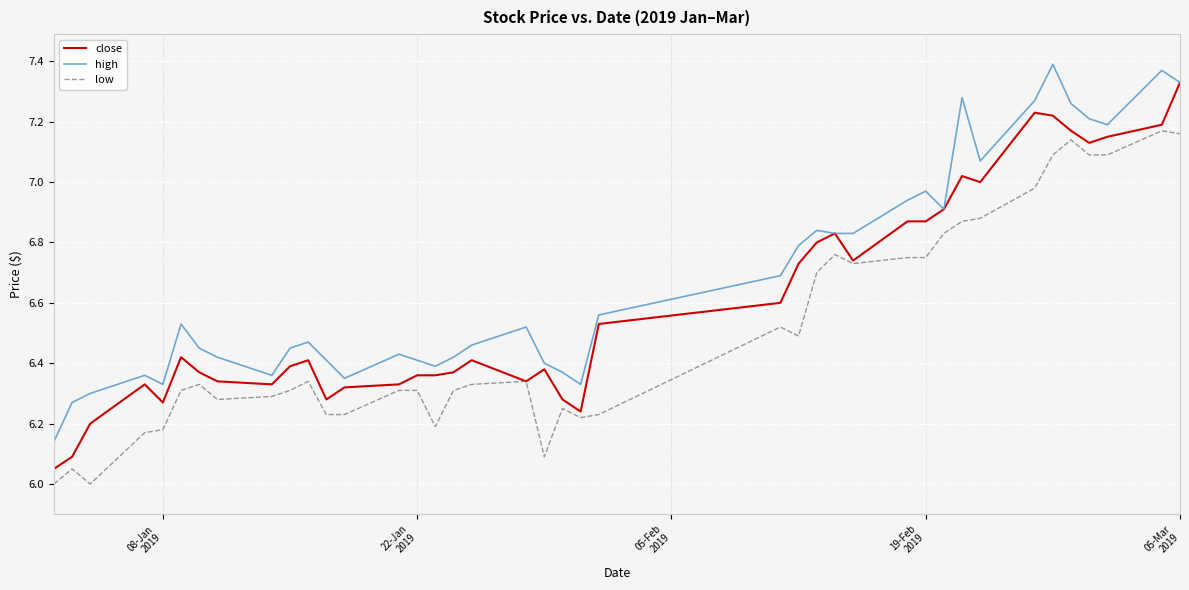

Which series has the largest total across all categories?

high